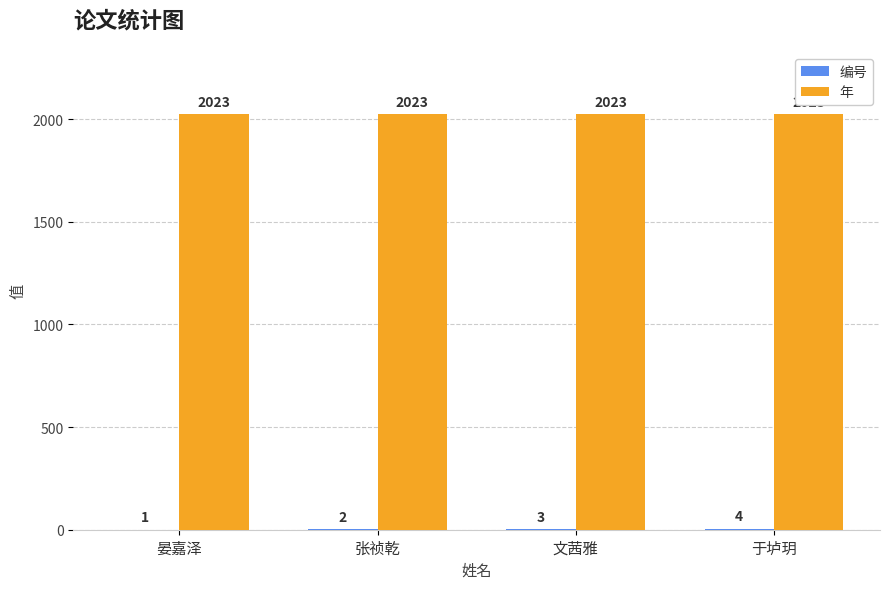

How many groups of bars are there?

4